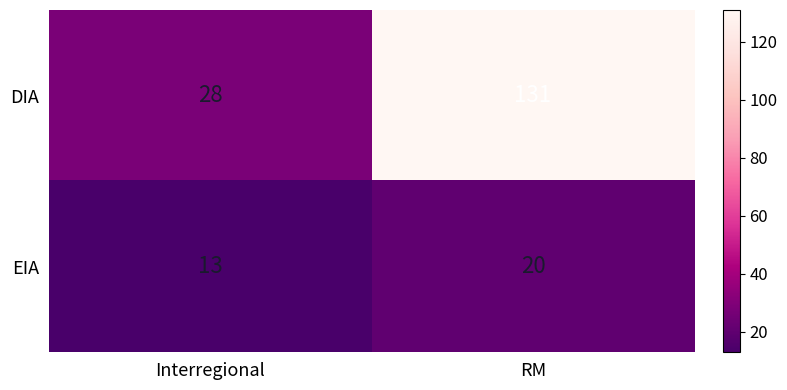

Where is EIA nearest to the value 16?

Interregional